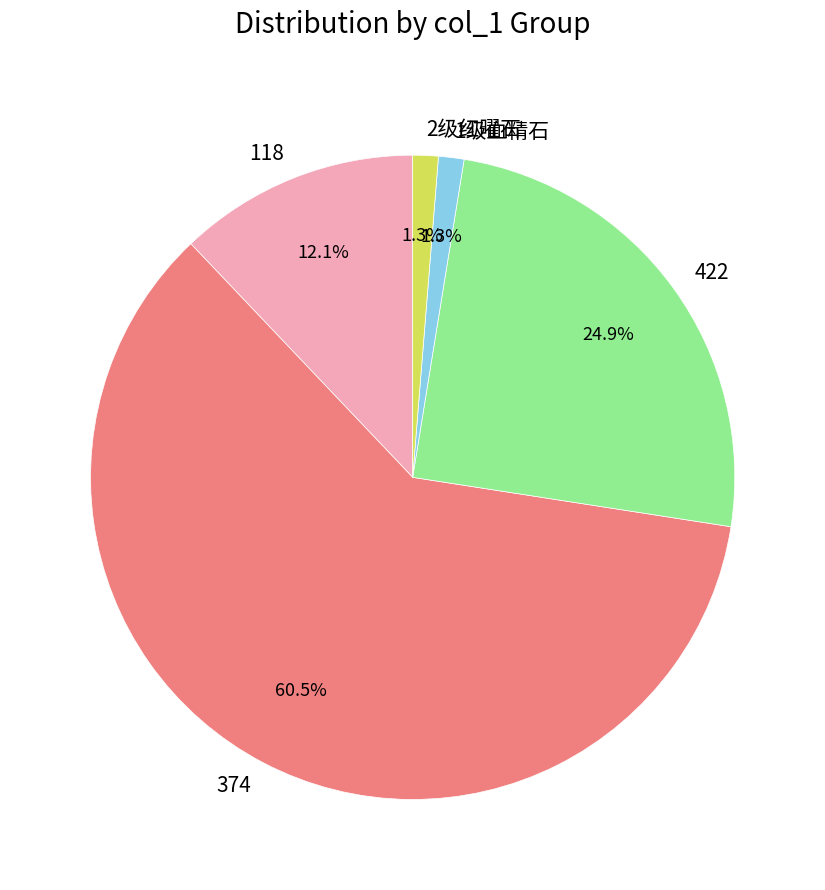

True or false: 118 accounts for 4% of the total.

False